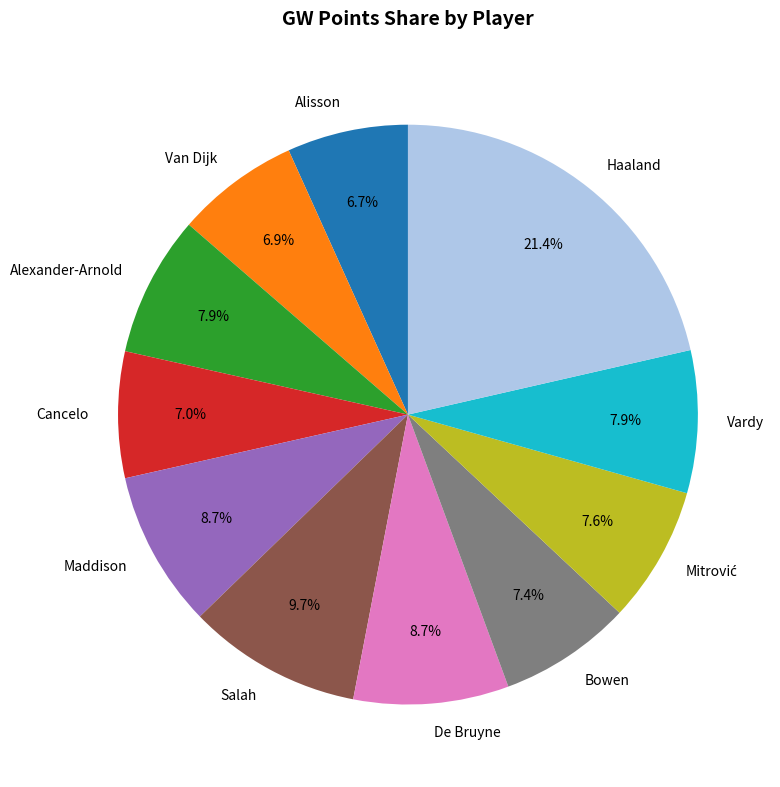

True or false: Alexander-Arnold accounts for 8% of the total.

True